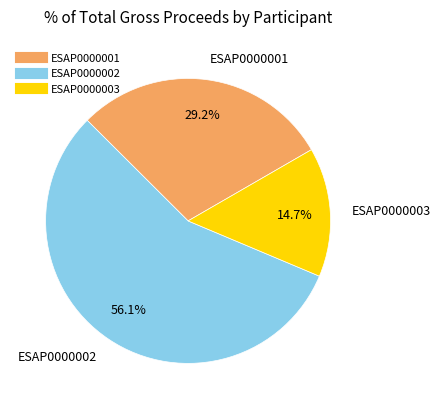

True or false: ESAP0000003 accounts for 15% of the total.

True